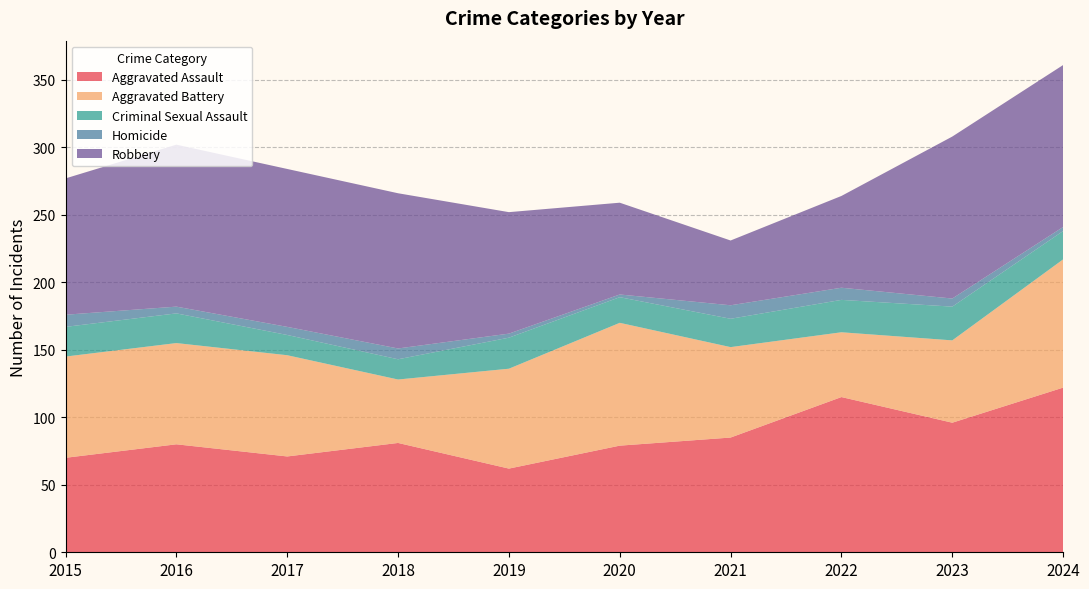

Reading left to right, list all the values displayed in this chart.

Aggravated Assault: 70	80	71	81	62	79	85	115	96	122
Aggravated Battery: 75	75	75	47	74	91	67	48	61	95
Criminal Sexual Assault: 22	22	15	15	23	19	21	24	25	21
Homicide: 9	5	6	8	3	2	10	9	6	3
Robbery: 101	120	117	115	90	68	48	68	120	120